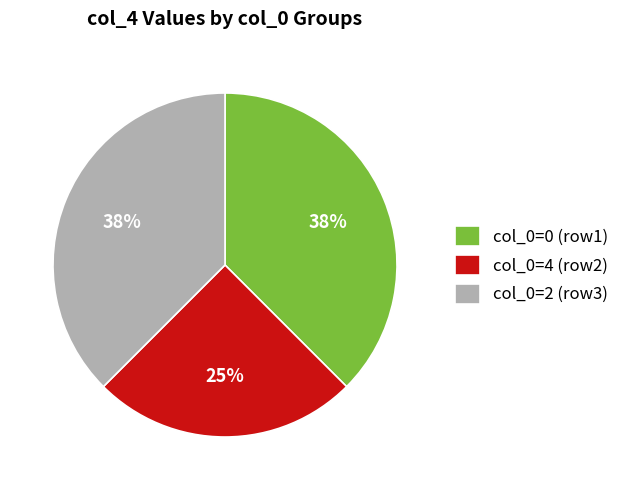

Which slice is the smallest?

col_0=4 (row2)